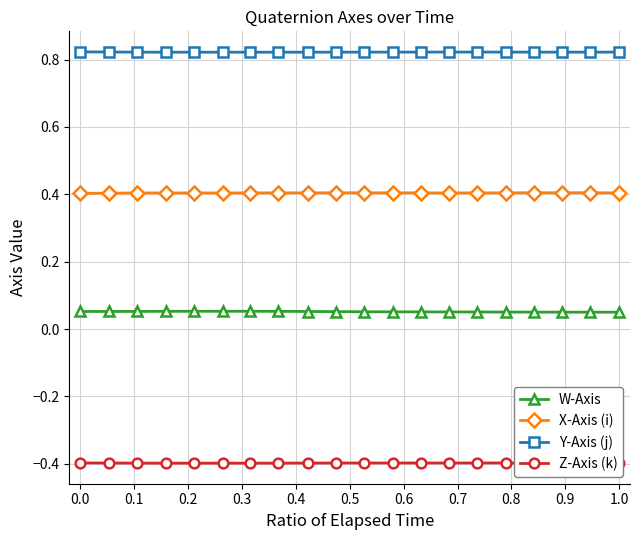

Rank the series by their maximum value, from lowest to highest.

Z-Axis (k), W-Axis, X-Axis (i), Y-Axis (j)